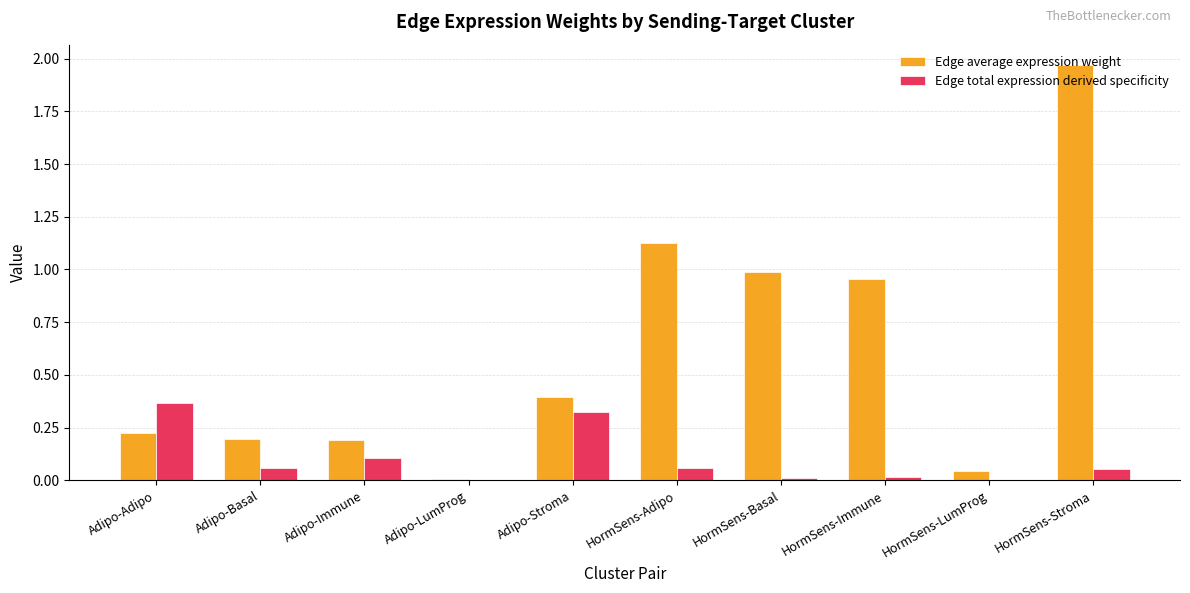

The value of Edge average expression weight at Adipo-Immune is 0.2. True or false?

True